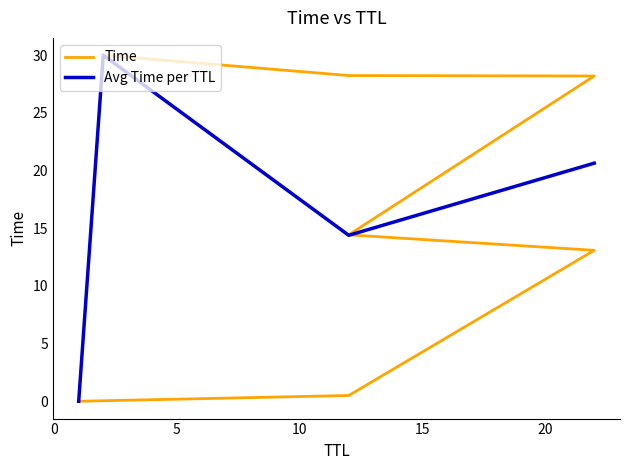

Rank the categories by value from highest to lowest.

2, 12, 22, 12, 22, 12, 1